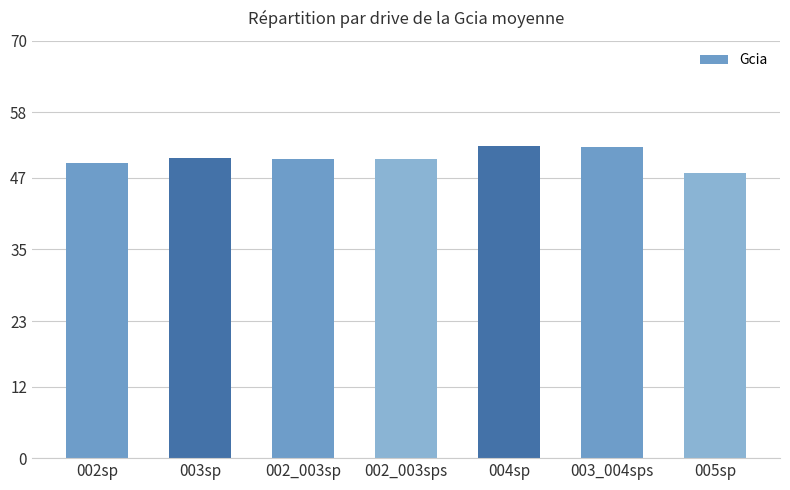

Is it true that the value at 002_003sp is 50.2?

True